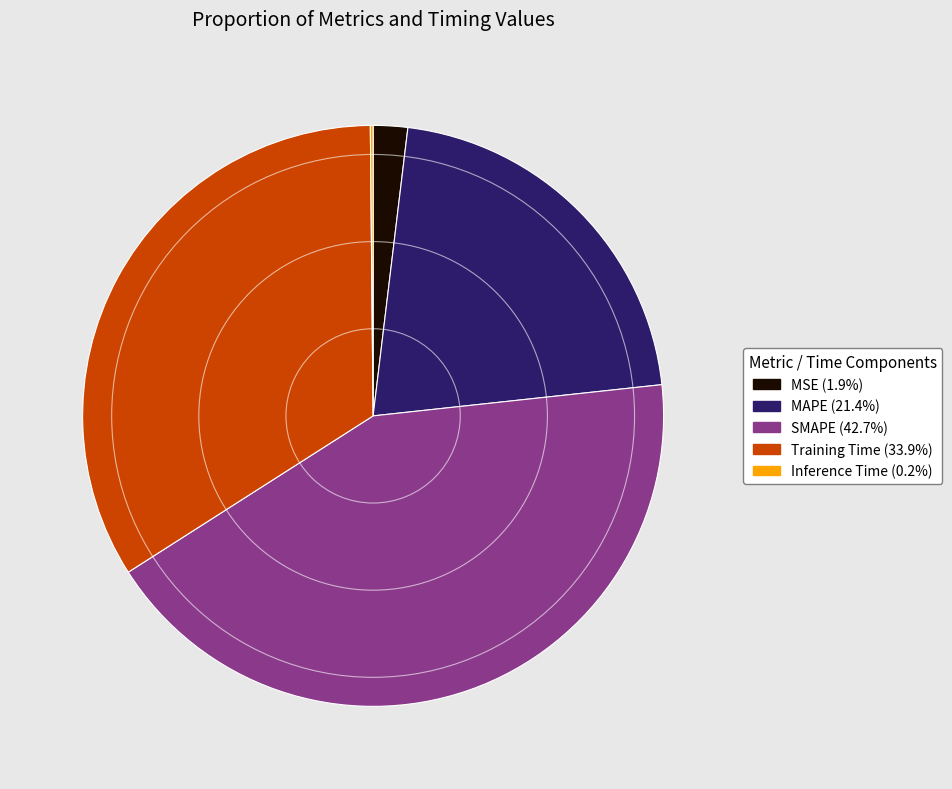

Which category has the biggest portion of the pie?

SMAPE